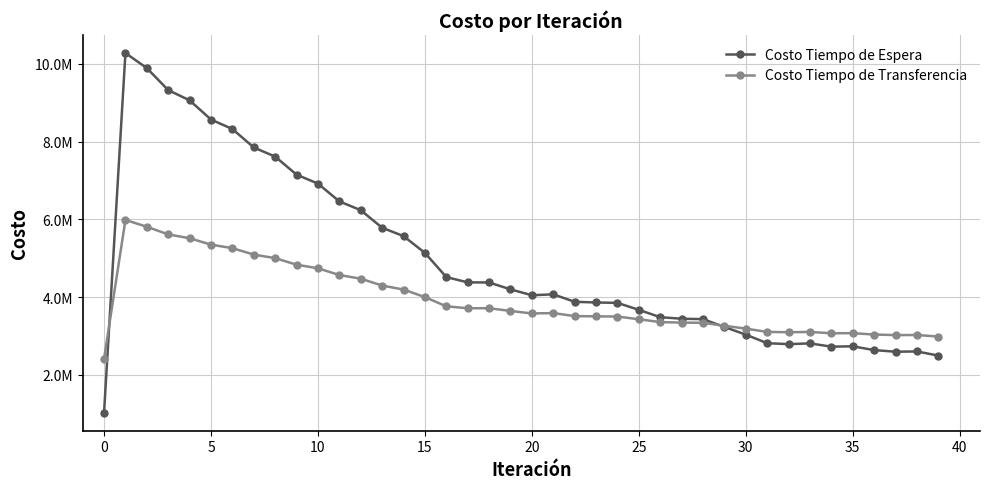

What is the highest value of the Costo Tiempo de Transferencia series?

5987386.2